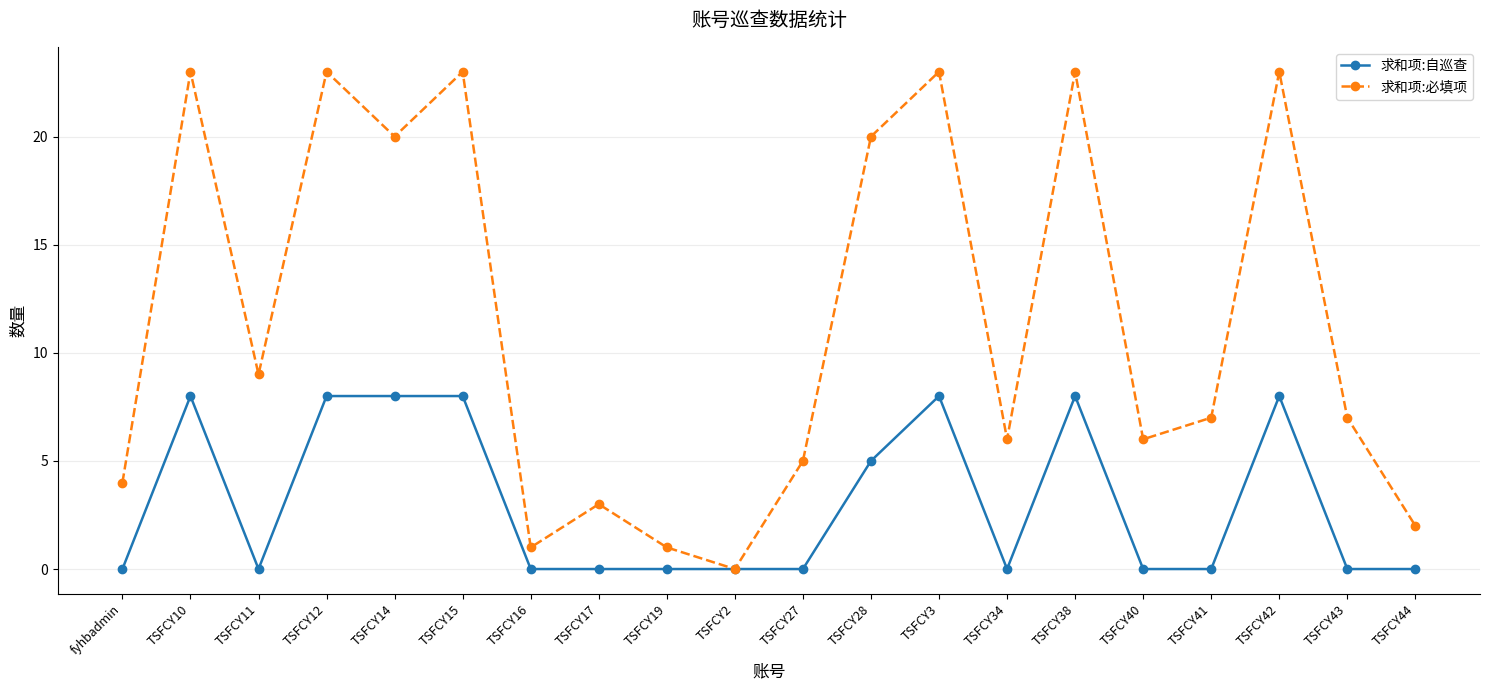

What is the difference between the maximum and minimum values in the 求和项:必填项 series?

23